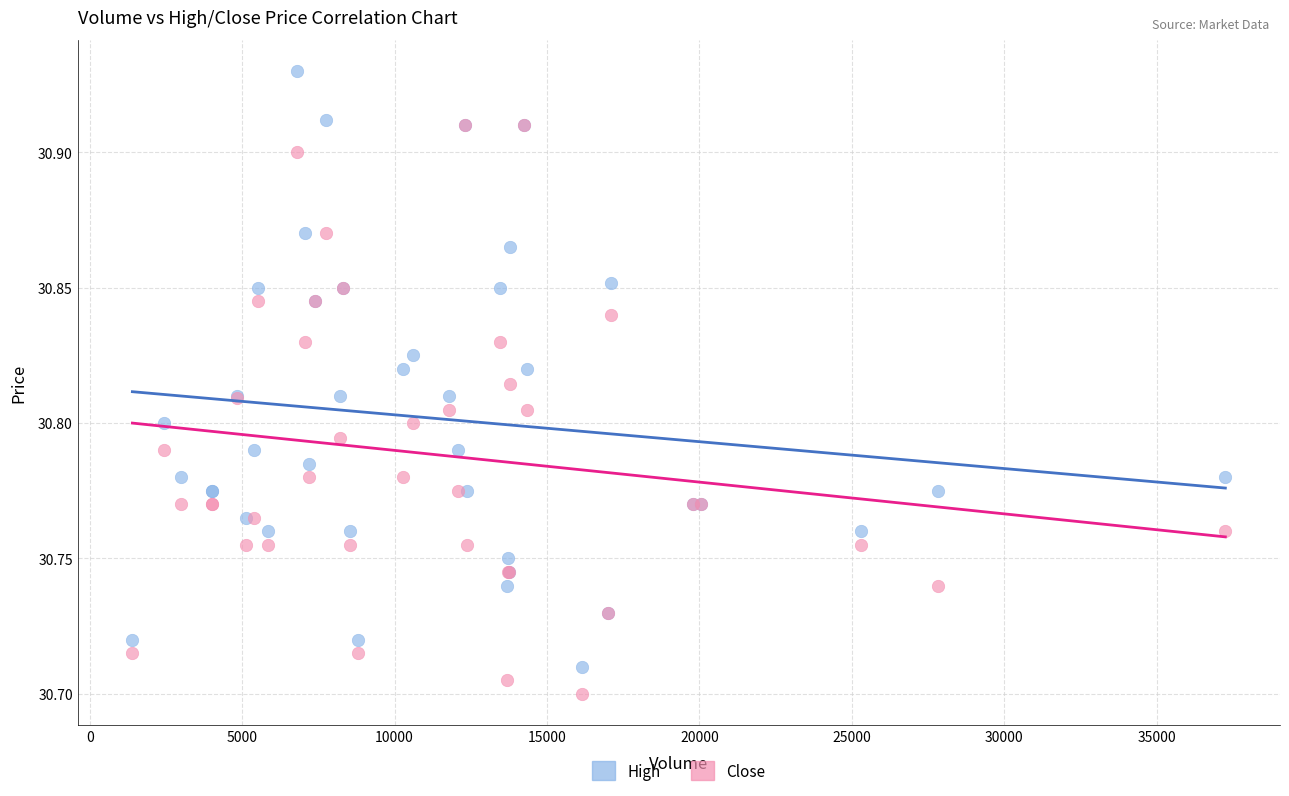

Which series contains the lowest Y value?

Close